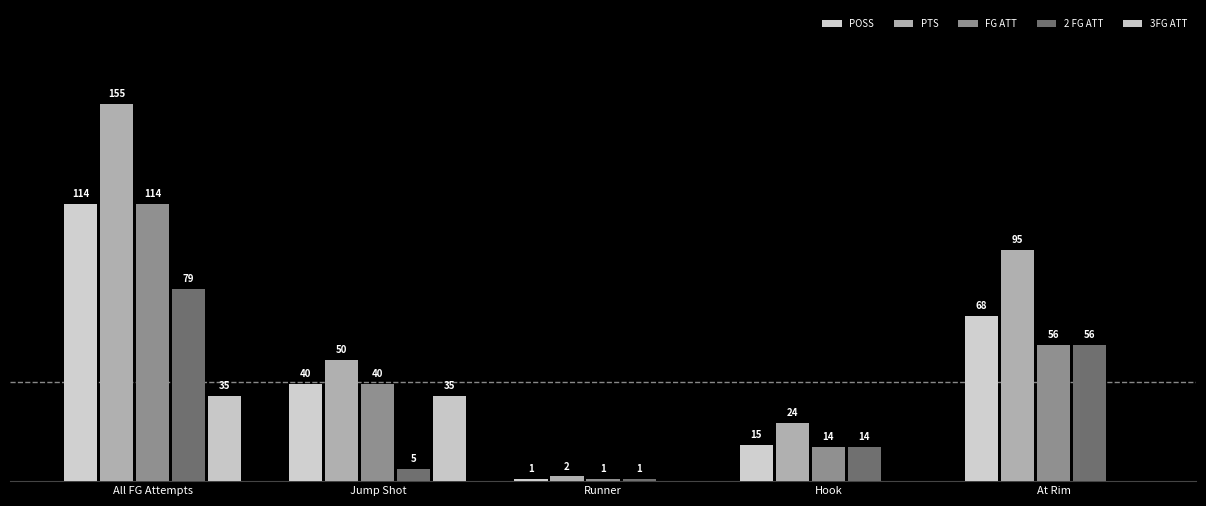

At which label does 2 FG ATT first exceed 14?

All FG Attempts